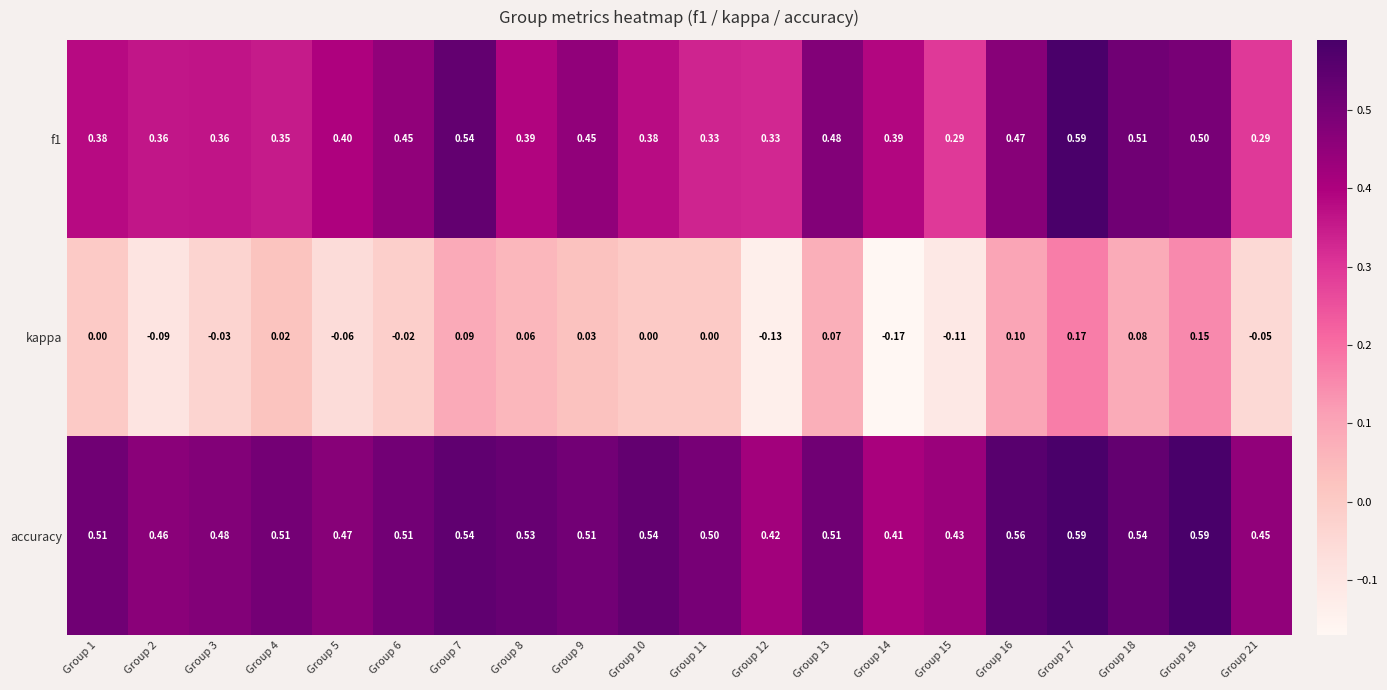

Which series has the largest total across all categories?

accuracy